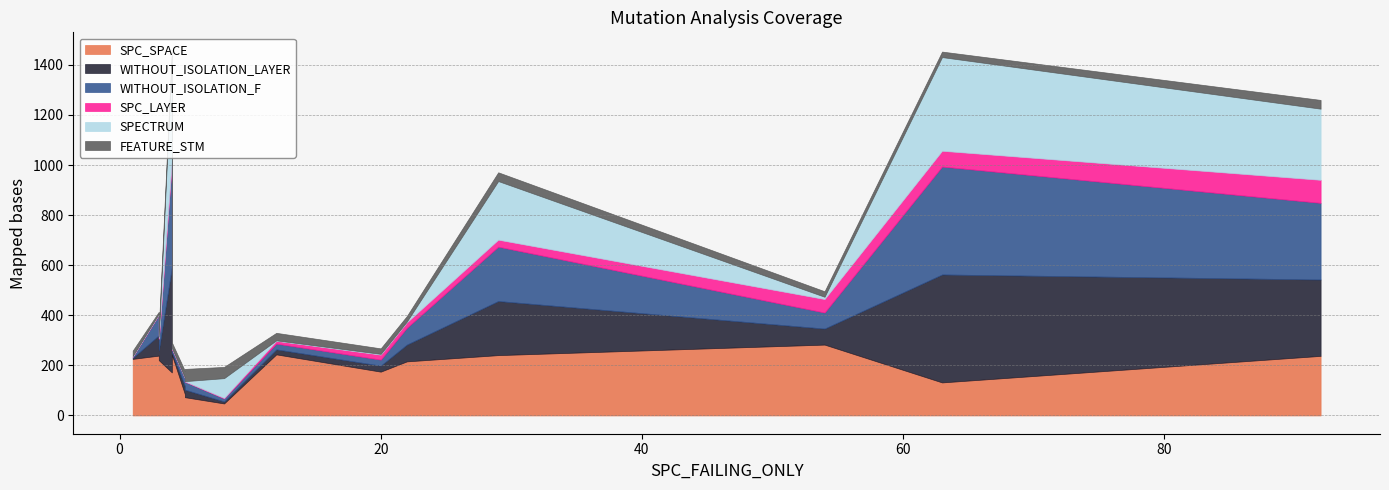

How many values in the WITHOUT_ISOLATION_F series exceed 45?

7